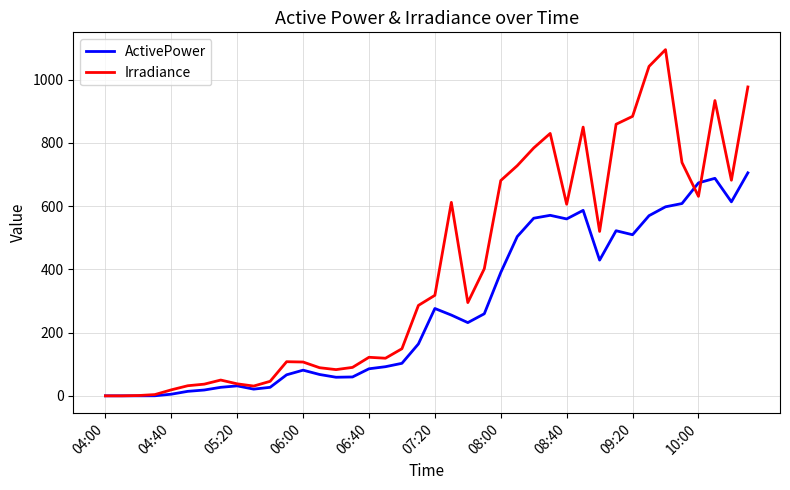

Rank the series by their maximum value, from lowest to highest.

ActivePower, Irradiance